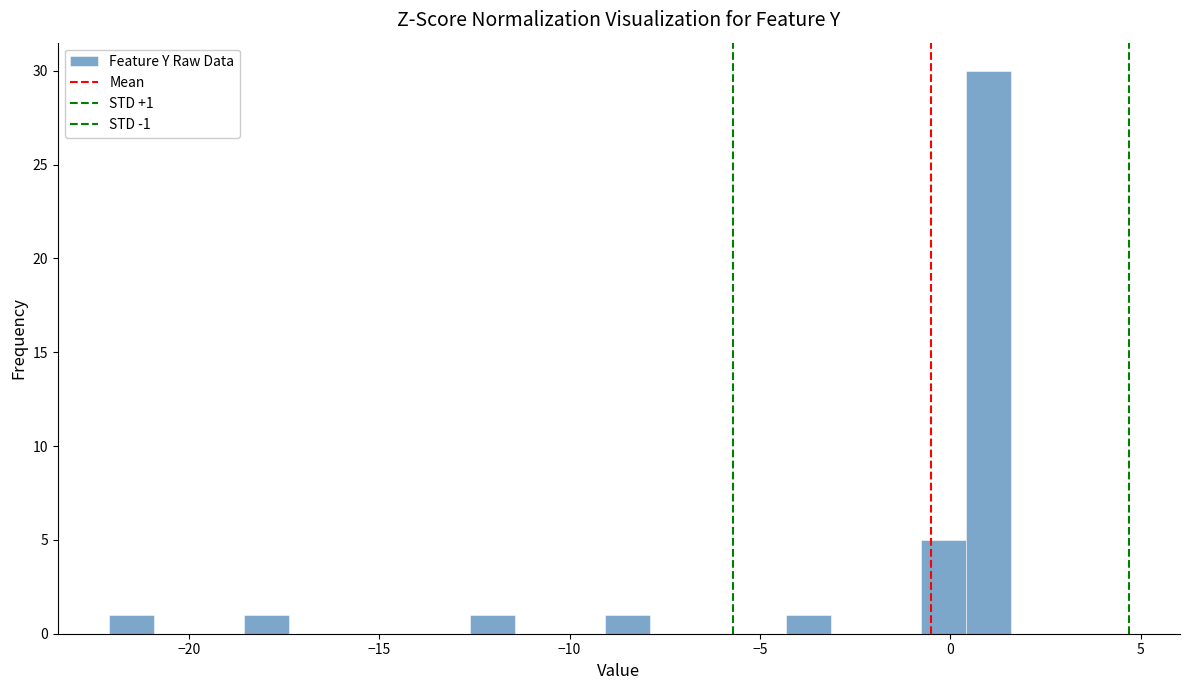

Around what value on the x-axis is the tallest bar? Give the approximate position of its centre, as read against the axis.

1.0